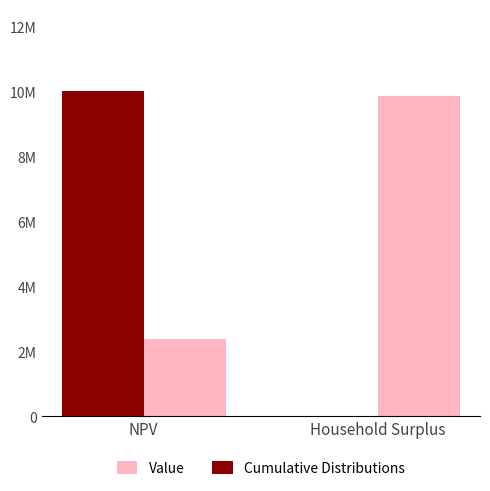

What is the average value of the Cumulative Distributions series?

5021093.7